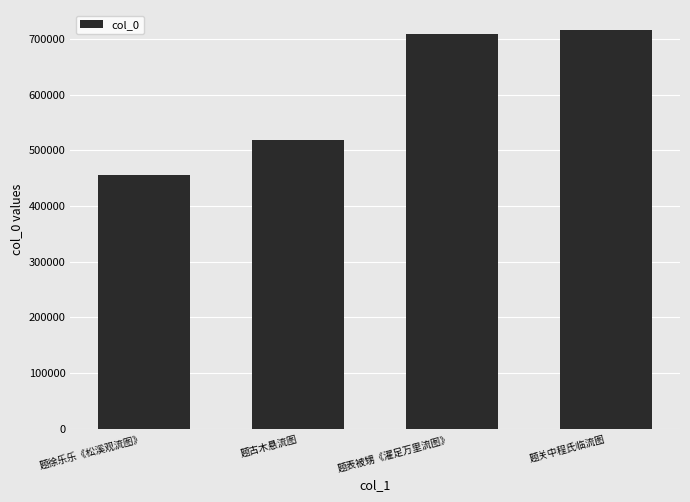

What is the greatest value displayed?

716090